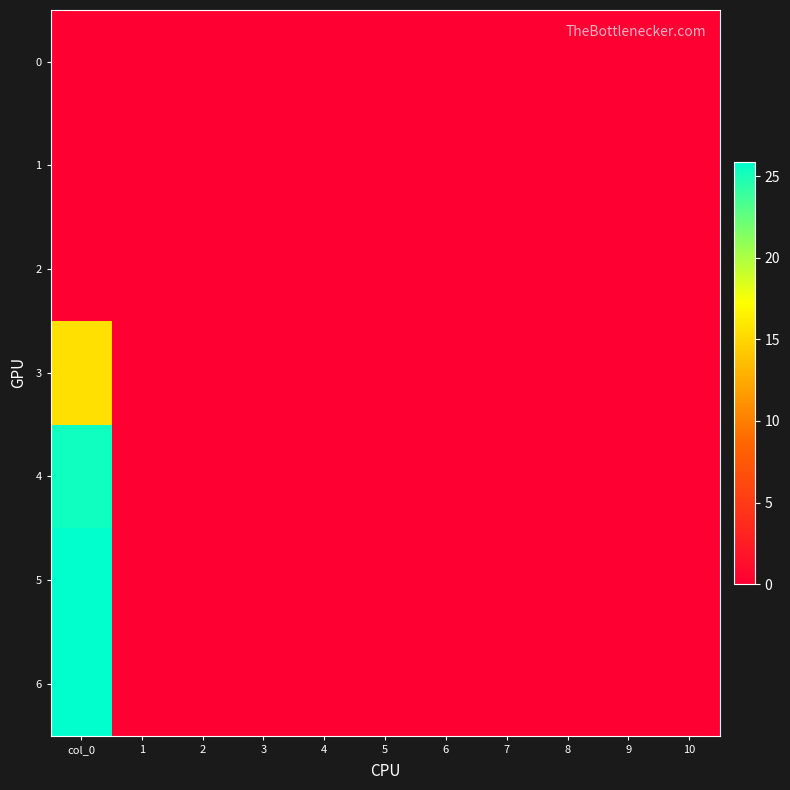

Rank the series by their maximum value, from lowest to highest.

0, 1, 2, 3, 4, 5, 6